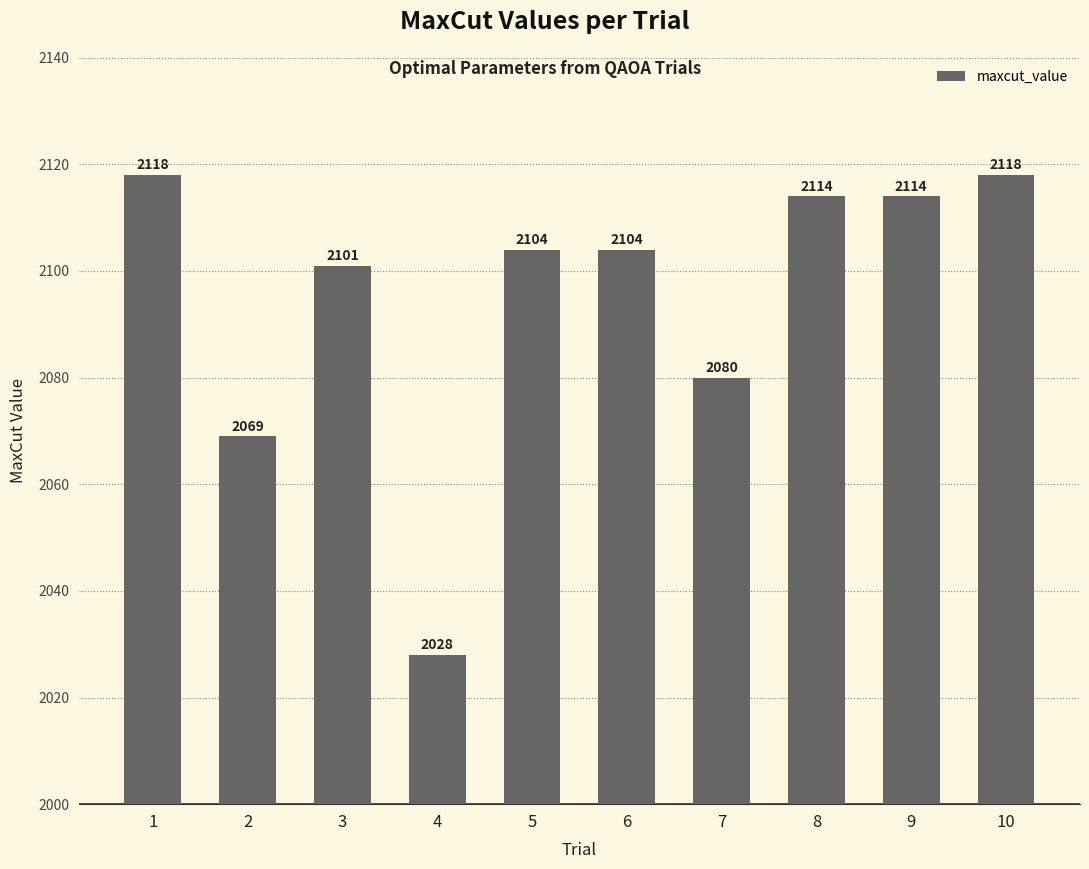

What is the difference between the second highest and second lowest values?

49